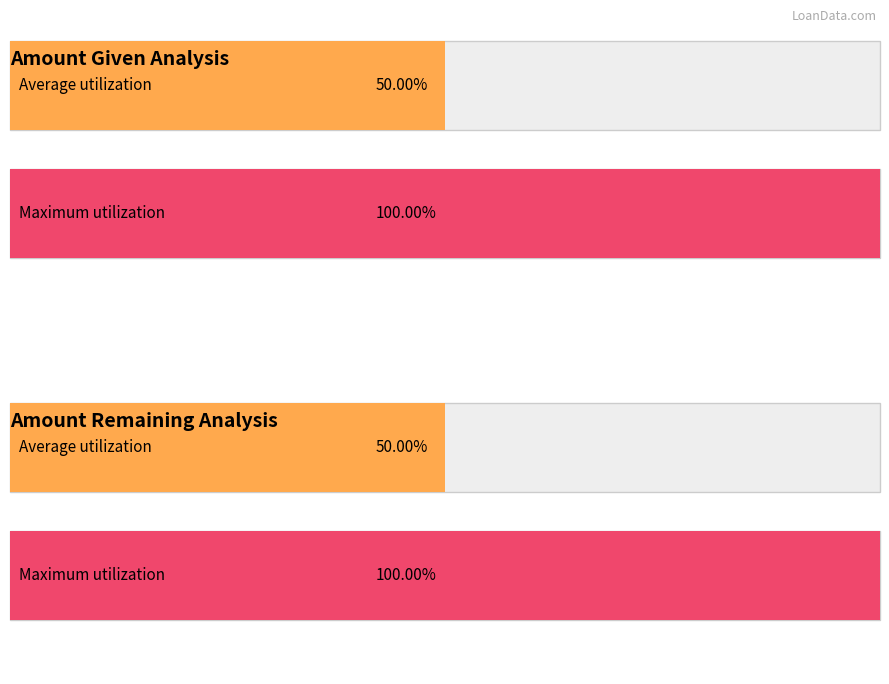

Which series has the largest range (max minus min)?

Amount Given